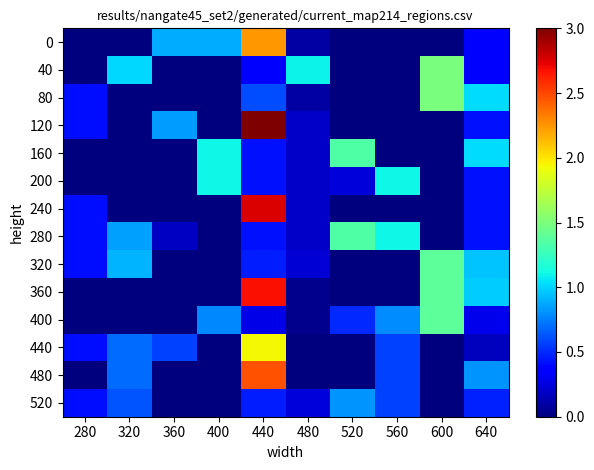

Reading left to right, transcribe all the data shown in this chart.

0: 280=0.0	320=0.0	360=0.9	400=0.9	440=2.2	480=0.1	520=0.0	560=0.0	600=0.0	640=0.3
40: 280=0.0	320=1.0	360=0.0	400=0.0	440=0.3	480=1.1	520=0.0	560=0.0	600=1.5	640=0.3
80: 280=0.4	320=0.0	360=0.0	400=0.0	440=0.6	480=0.1	520=0.0	560=0.0	600=1.5	640=1.0
120: 280=0.4	320=0.0	360=0.8	400=0.0	440=3.0	480=0.2	520=0.0	560=0.0	600=0.0	640=0.4
160: 280=0.0	320=0.0	360=0.0	400=1.1	440=0.4	480=0.2	520=1.3	560=0.0	600=0.0	640=1.0
200: 280=0.0	320=0.0	360=0.0	400=1.1	440=0.4	480=0.2	520=0.2	560=1.1	600=0.0	640=0.4
240: 280=0.4	320=0.0	360=0.0	400=0.0	440=2.8	480=0.2	520=0.0	560=0.0	600=0.0	640=0.4
280: 280=0.4	320=0.9	360=0.2	400=0.0	440=0.4	480=0.2	520=1.3	560=1.1	600=0.0	640=0.4
320: 280=0.4	320=0.9	360=0.0	400=0.0	440=0.5	480=0.2	520=0.0	560=0.0	600=1.4	640=1.0
360: 280=0.0	320=0.0	360=0.0	400=0.0	440=2.7	480=0.0	520=0.0	560=0.0	600=1.4	640=1.0
400: 280=0.0	320=0.0	360=0.0	400=0.8	440=0.3	480=0.0	520=0.5	560=0.8	600=1.4	640=0.3
440: 280=0.4	320=0.7	360=0.6	400=0.0	440=1.9	480=0.0	520=0.0	560=0.6	600=0.0	640=0.2
480: 280=0.0	320=0.7	360=0.0	400=0.0	440=2.5	480=0.0	520=0.0	560=0.6	600=0.0	640=0.8
520: 280=0.4	320=0.6	360=0.0	400=0.0	440=0.5	480=0.2	520=0.8	560=0.6	600=0.0	640=0.5